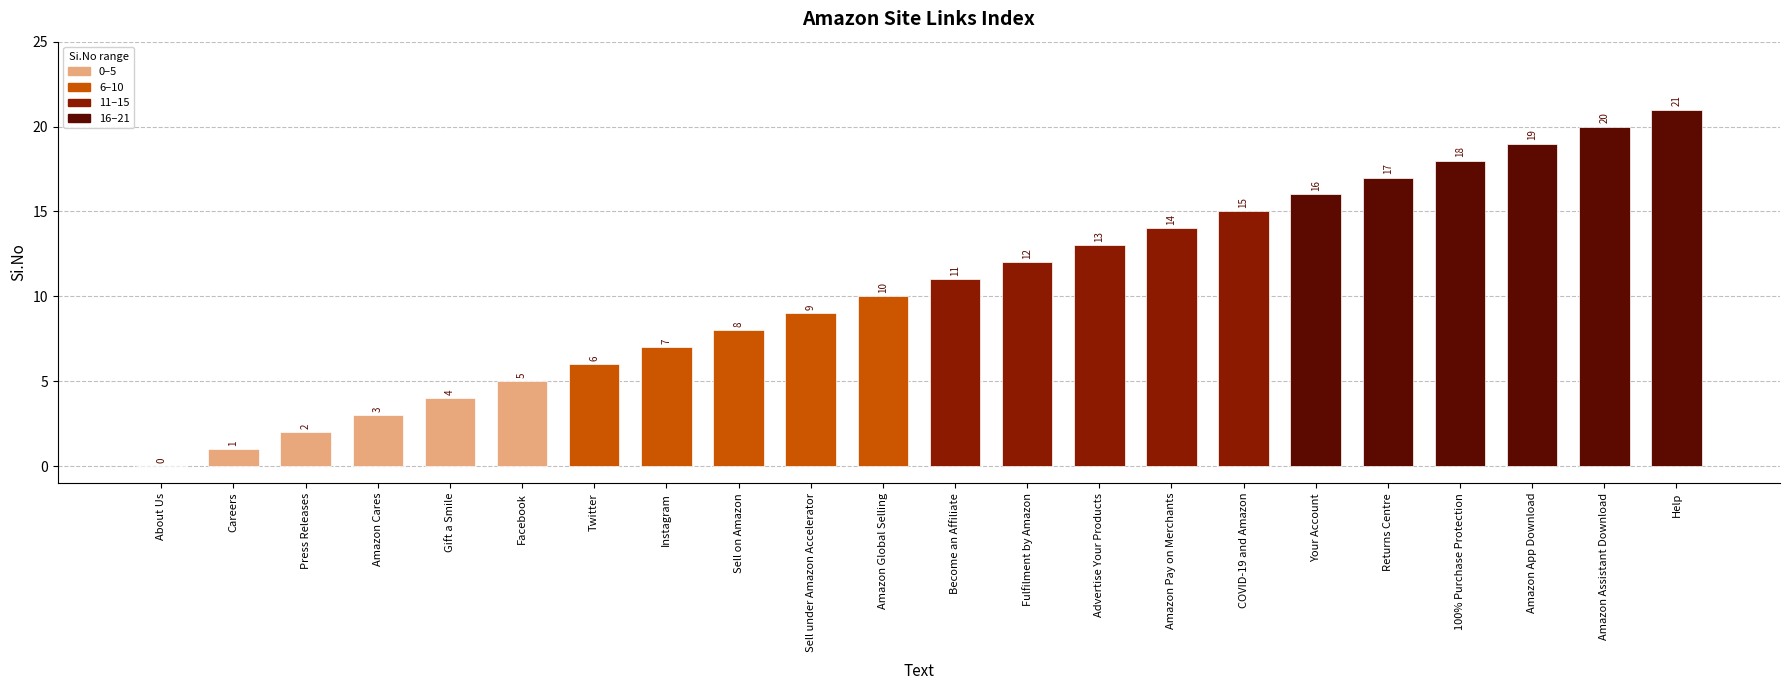

Which label corresponds to the largest value in the chart?

Help